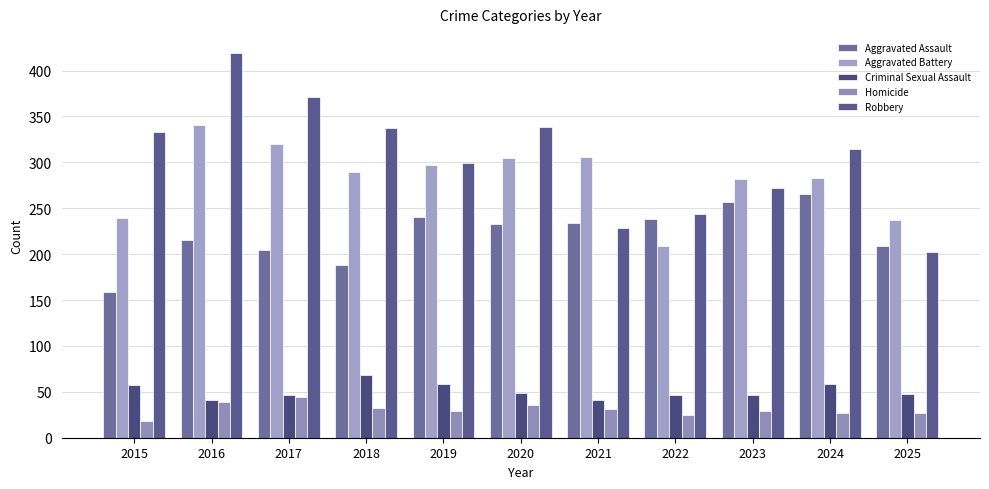

The value of Robbery at 2022 is 323. True or false?

False